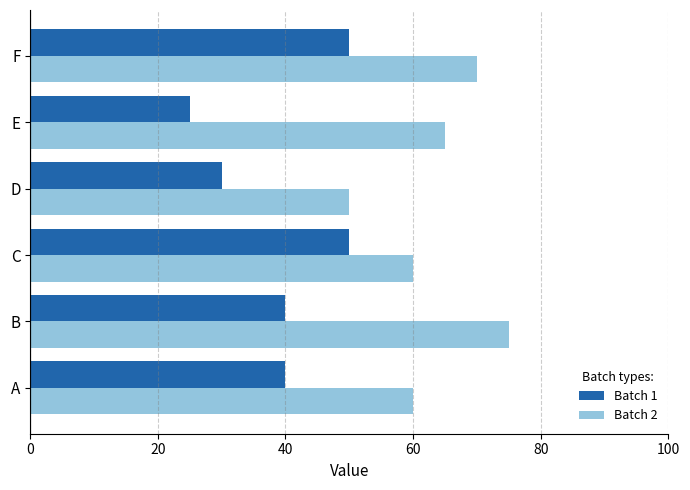

What is the average value of the Batch 1 series?

39